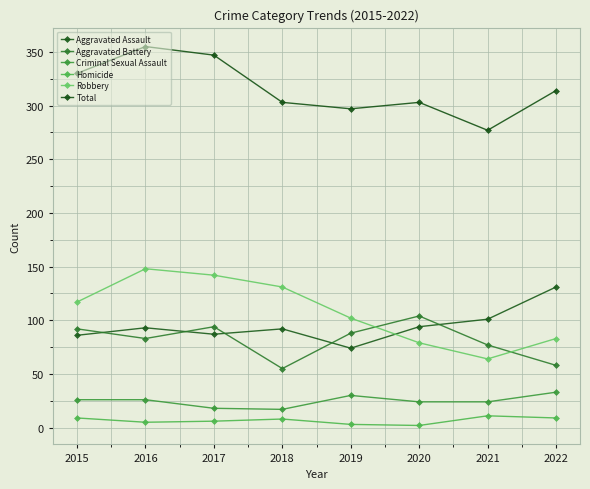

The Aggravated Battery series shows 83 at 2016. True or false?

True